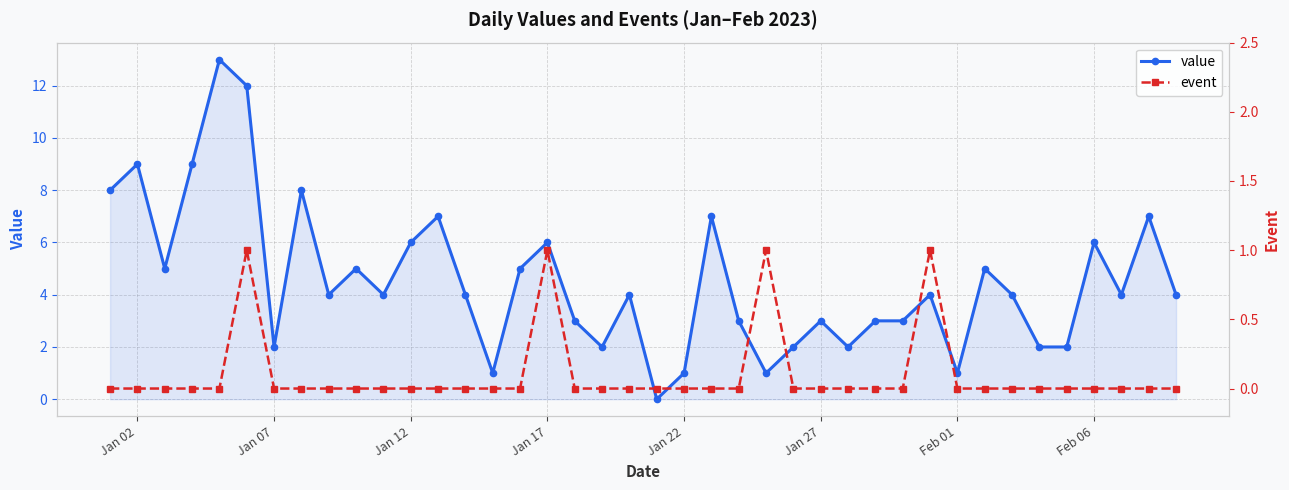

Where is the first local maximum for value?

Jan 02